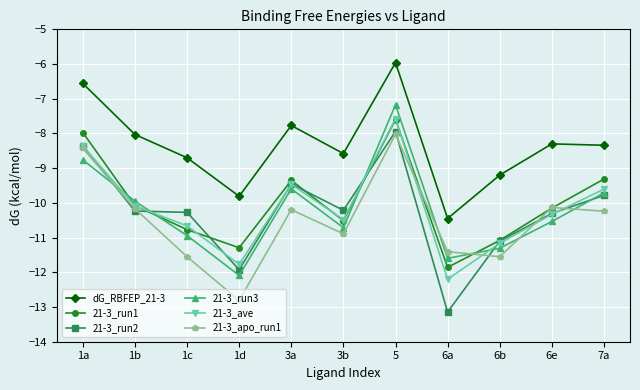

What is the difference between the highest and lowest values at 6b?

2.4